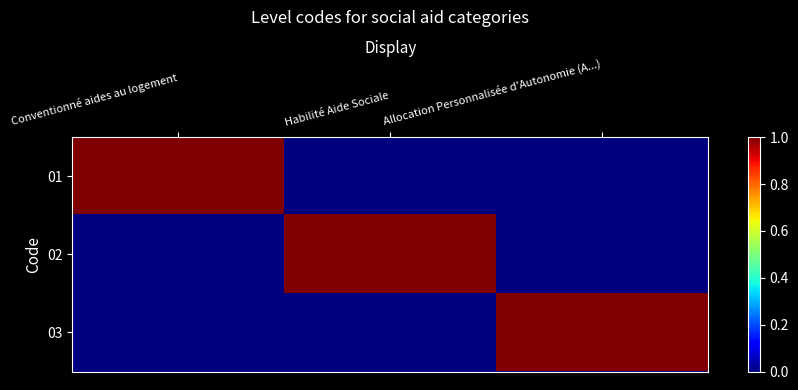

Reading right to left, list all the values displayed in this chart.

01: Allocation Personnalisée d'Autonomie (A...)=0	Habilité Aide Sociale=0	Conventionné aides au logement=1
02: Allocation Personnalisée d'Autonomie (A...)=0	Habilité Aide Sociale=1	Conventionné aides au logement=0
03: Allocation Personnalisée d'Autonomie (A...)=1	Habilité Aide Sociale=0	Conventionné aides au logement=0